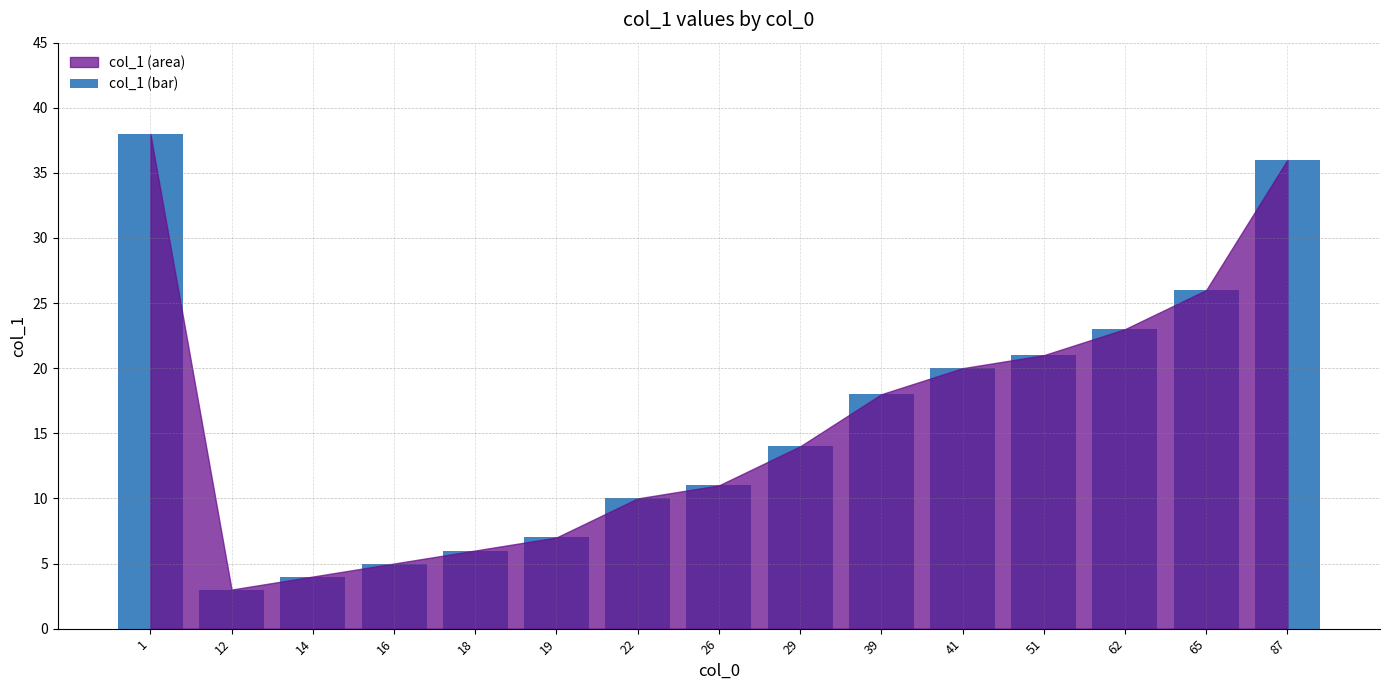

List the labels in order of value, smallest first.

12, 14, 16, 18, 19, 22, 26, 29, 39, 41, 51, 62, 65, 87, 1